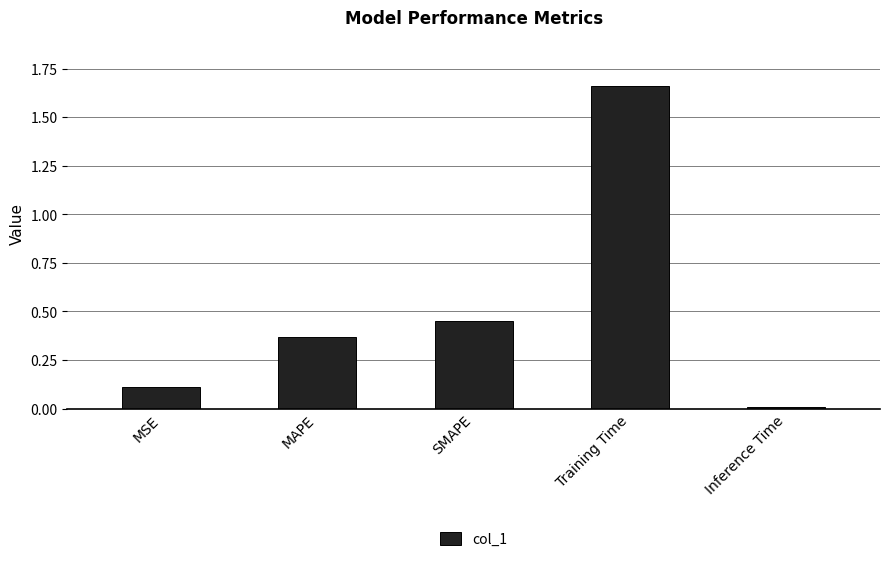

What is the change in value from SMAPE to Training Time?

+1.2